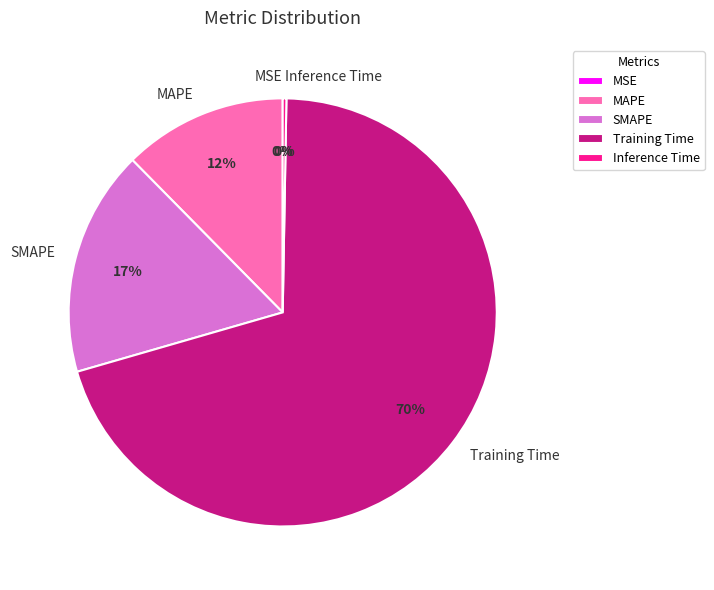

What is the largest slice in the pie chart?

Training Time